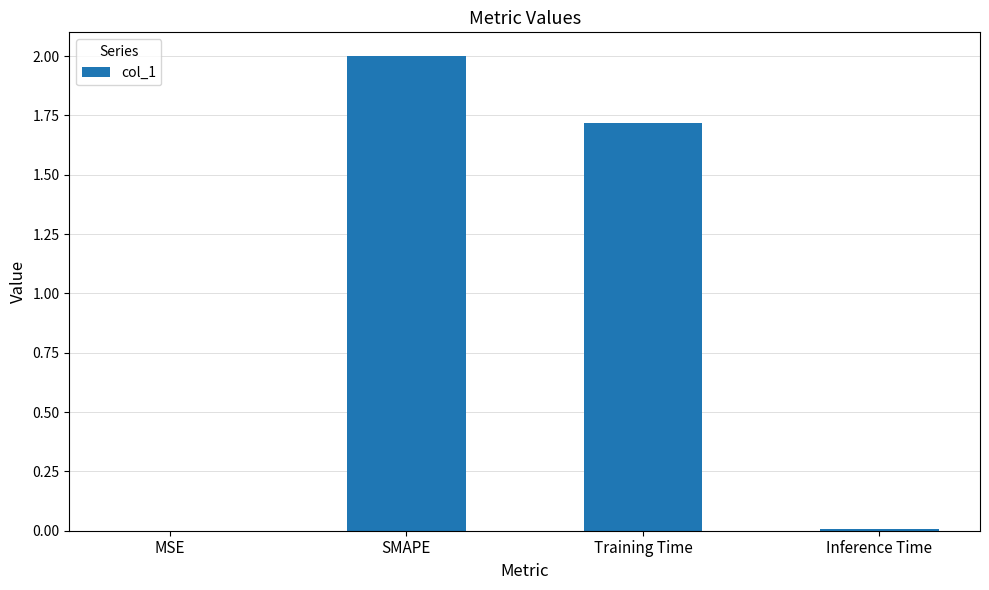

The value at Training Time is 1.7. True or false?

True